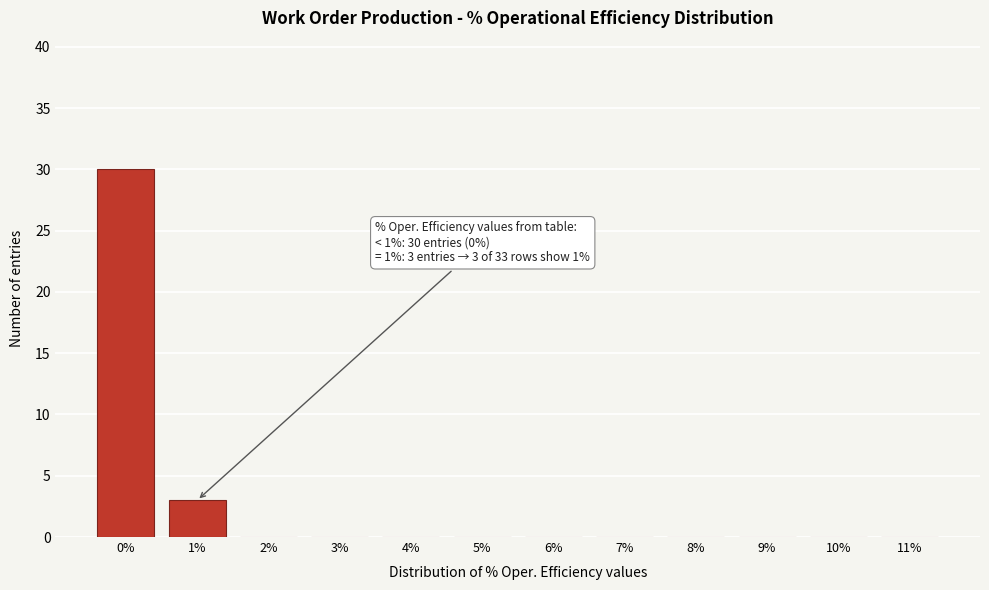

Reading left to right, transcribe all the data shown in this chart.

0%=30	1%=3	2%=0	3%=0	4%=0	5%=0	6%=0	7%=0	8%=0	9%=0	10%=0	11%=0